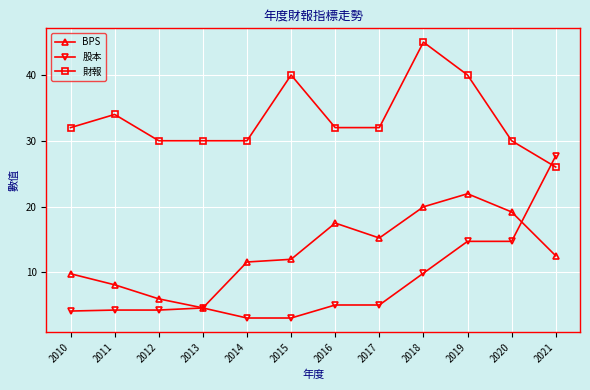

What is the sum of the 股本 values at 2011 and 2012?

8.5